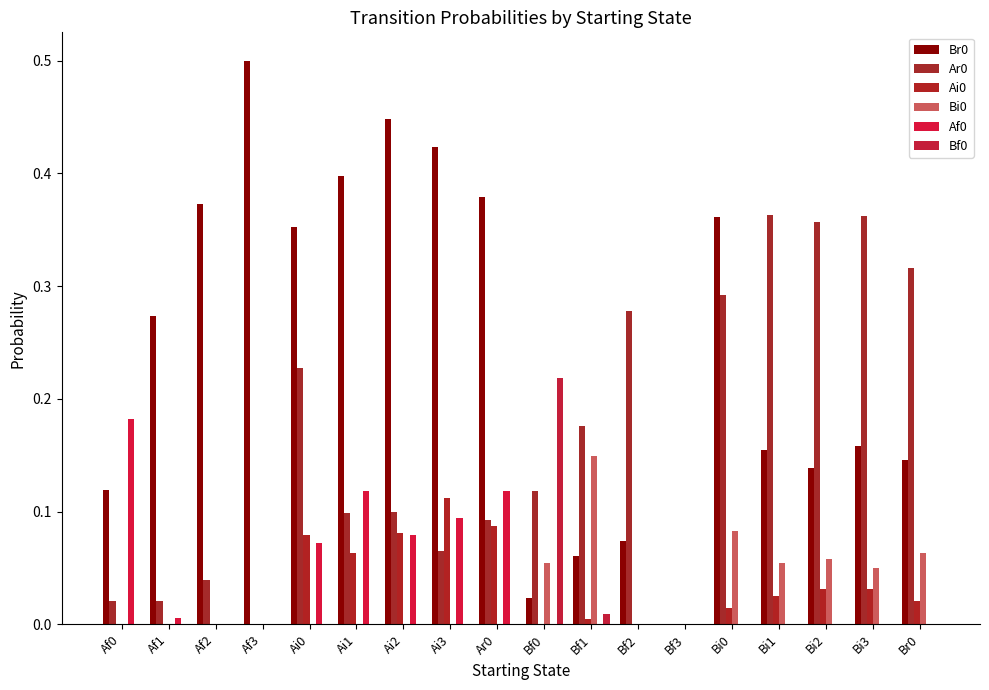

The value of Bf0 at Bi0 is 0.0. True or false?

True